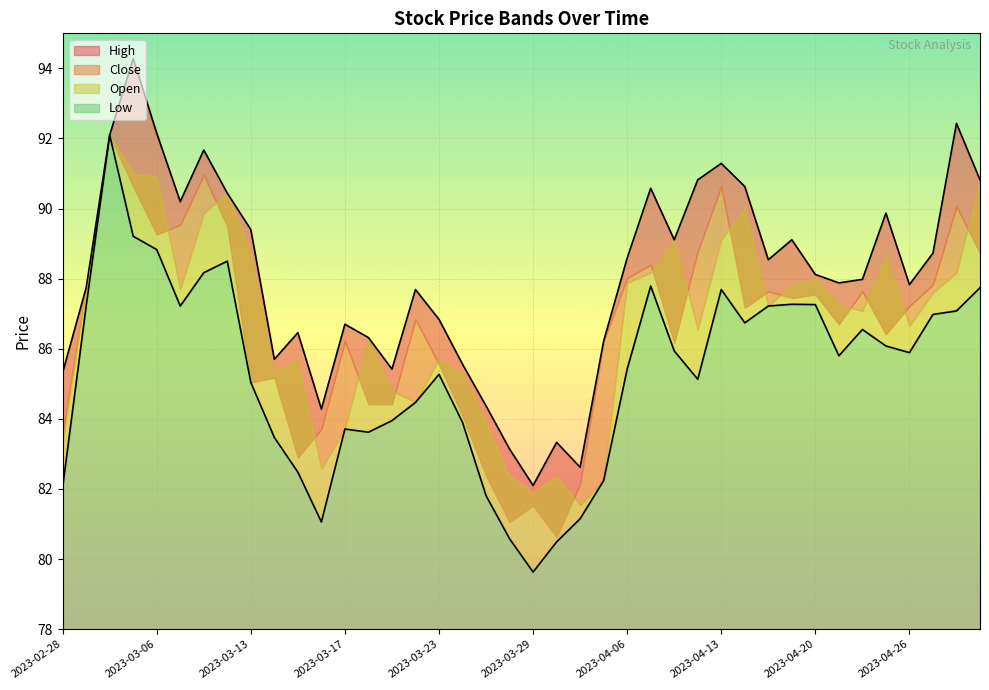

How many lines are shown in the chart?

2